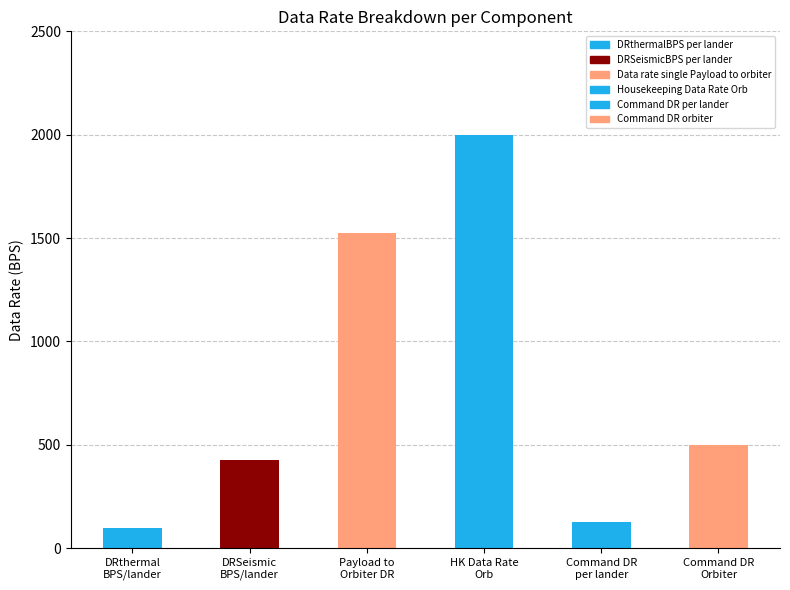

What is the difference between the maximum and minimum values?

1903.5